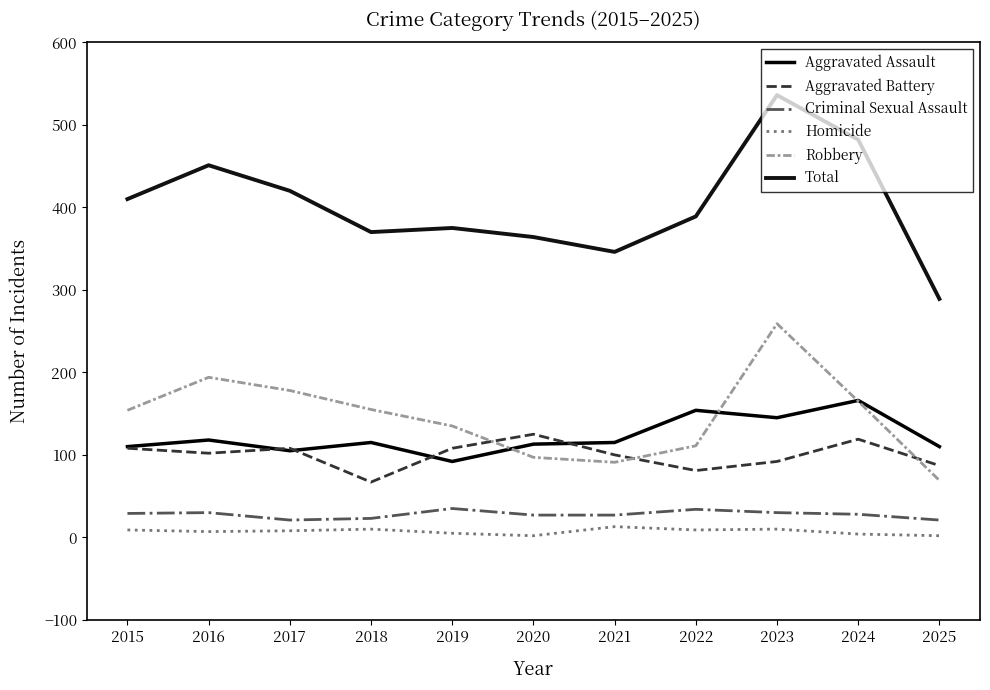

How many values in the Aggravated Battery series are below 102?

5